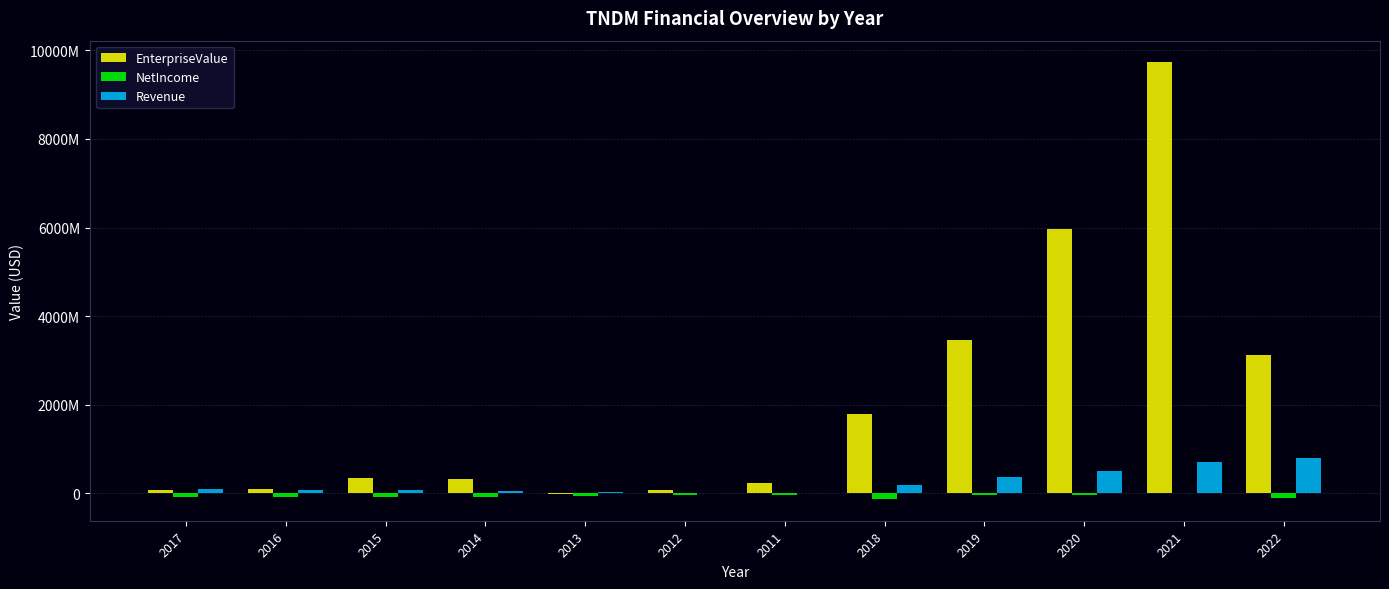

What are all the series names shown in the legend?

EnterpriseValue, NetIncome, Revenue